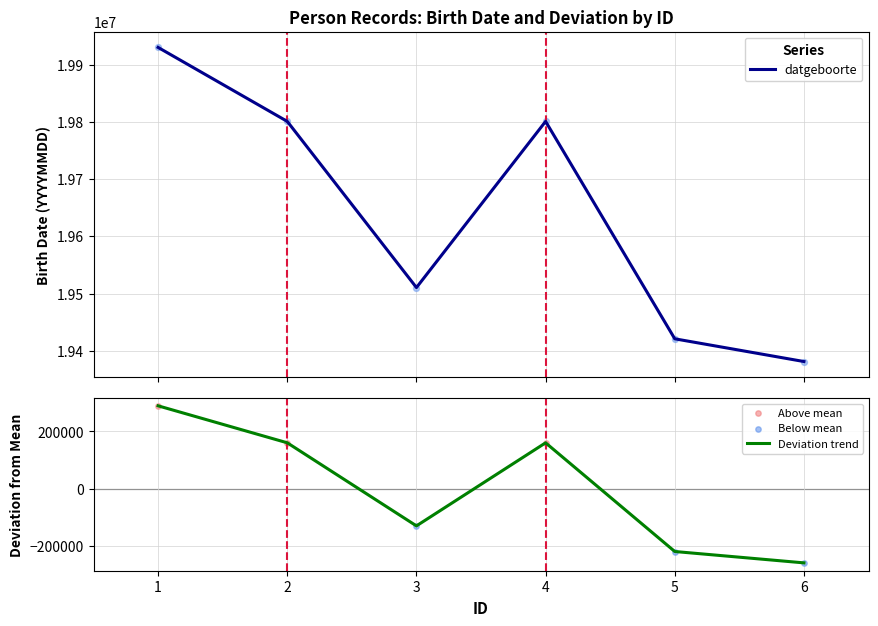

What are all the series names shown in the legend?

datgeboorte, Deviation trend, Above mean, Below mean